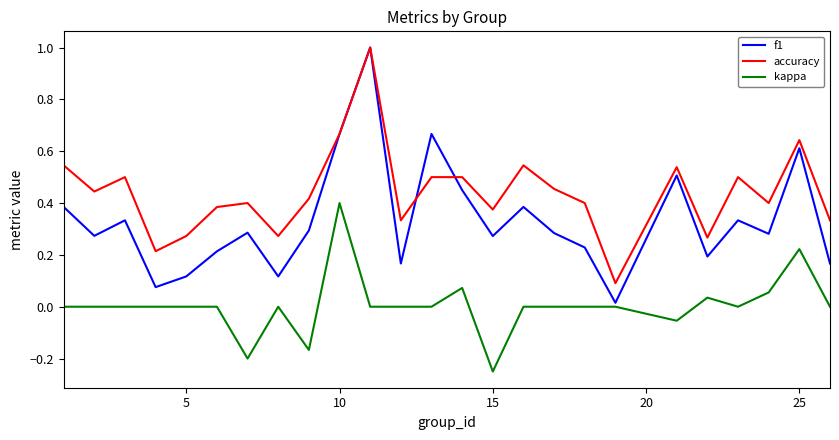

Rank the series by their average value, from lowest to highest.

kappa, f1, accuracy